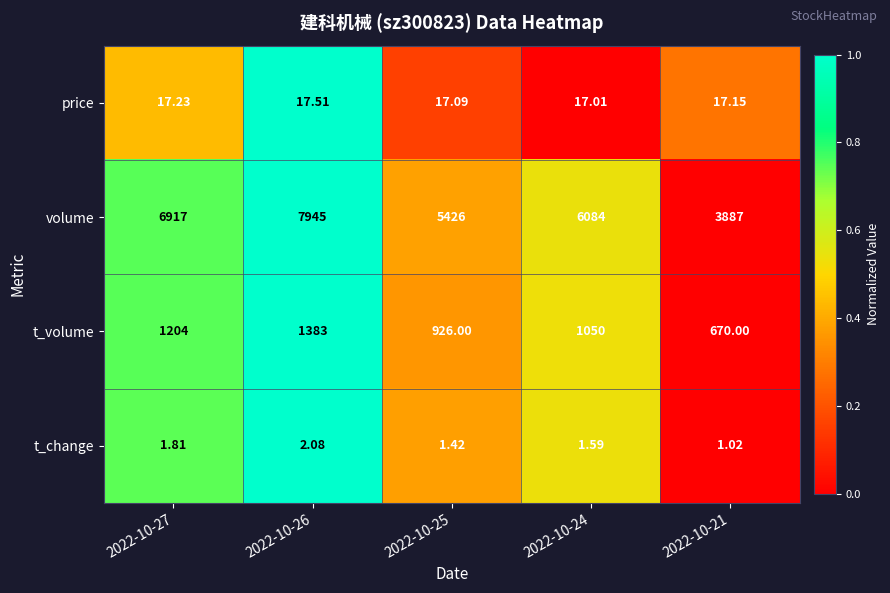

At 2022-10-27, list the series in order from largest to smallest.

volume, t_volume, price, t_change